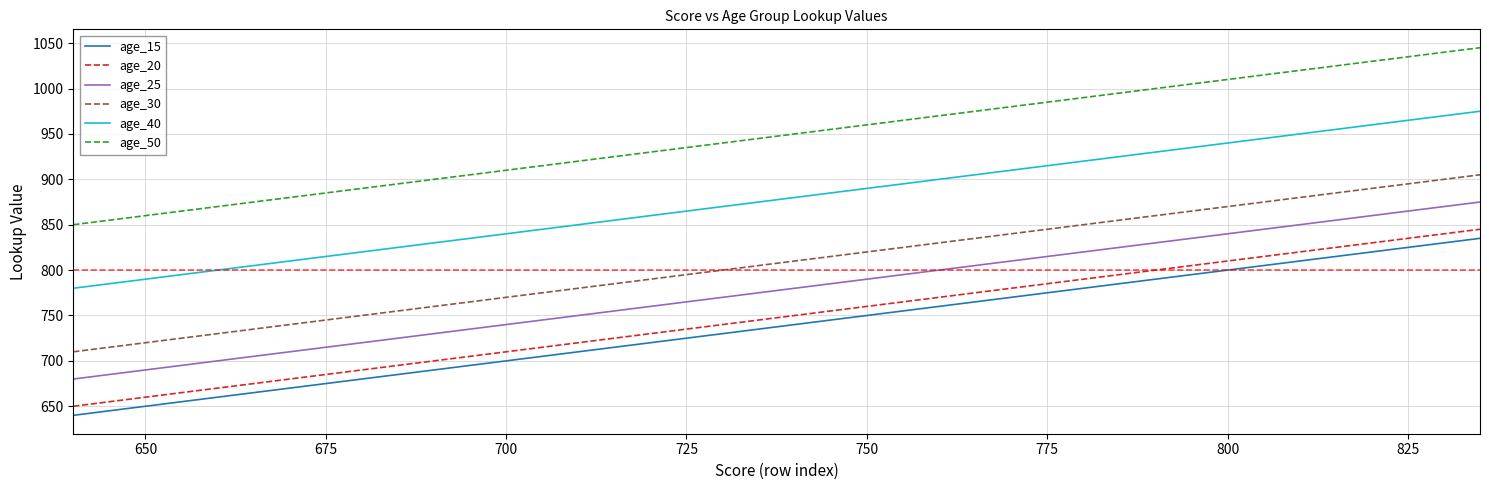

What is the smallest value displayed?

640